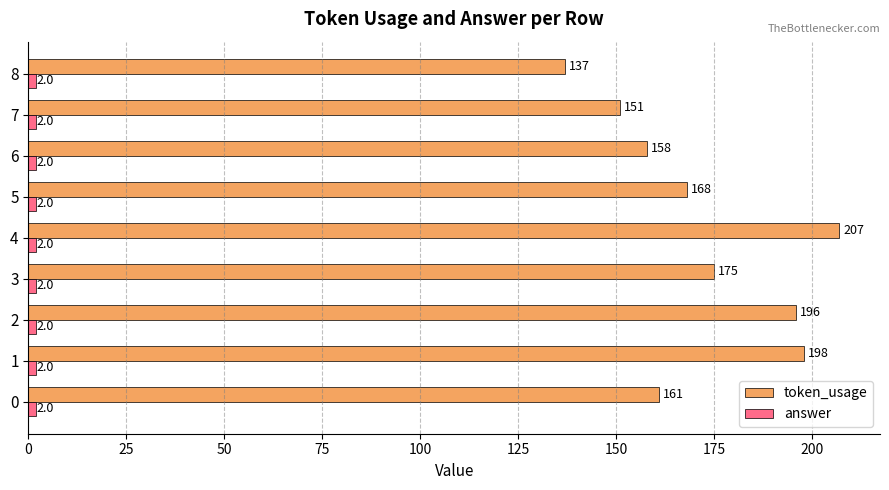

What is the difference between the highest and lowest values at 0?

159